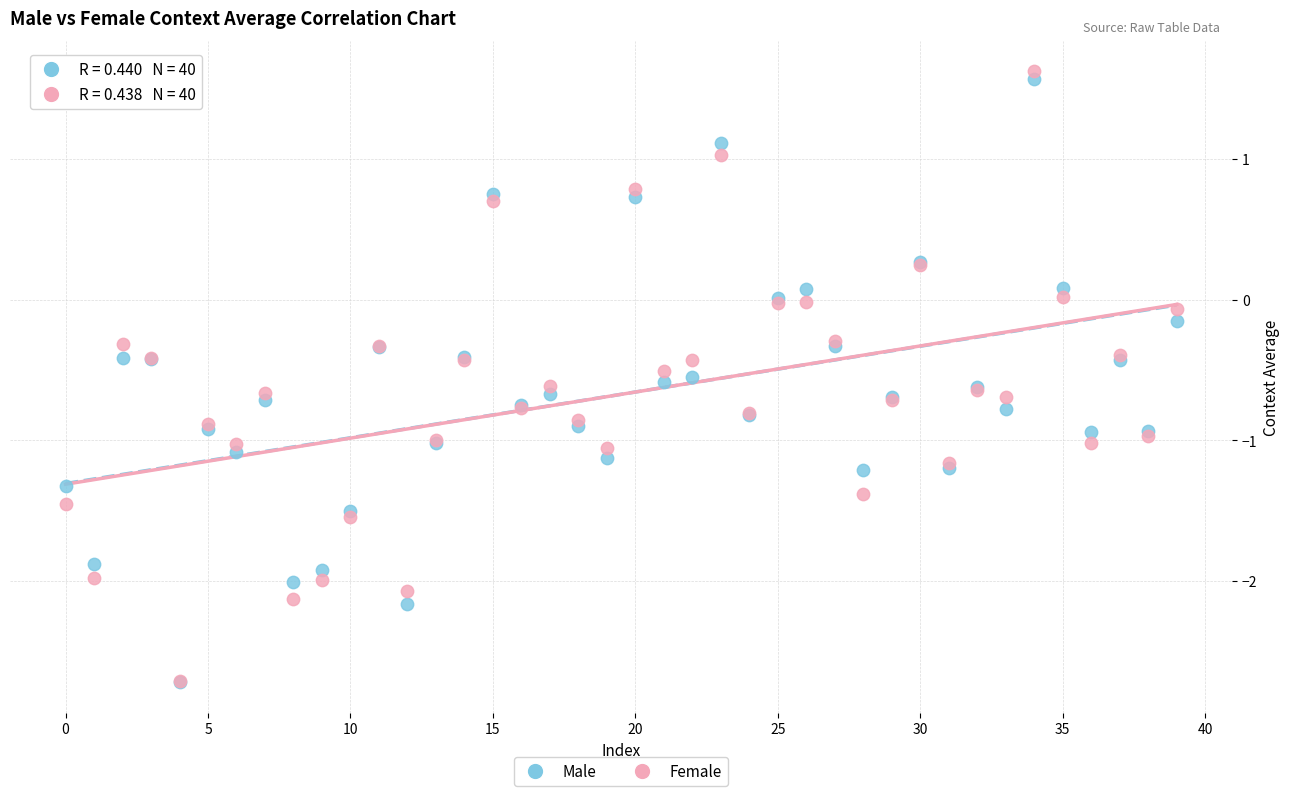

What are all the series names shown in the legend?

Male, Female